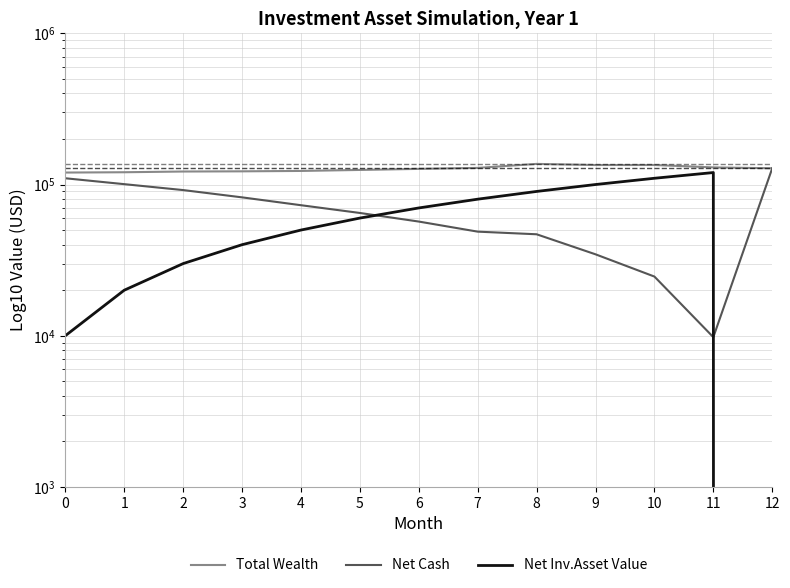

What is the value of the Net Cash point at the 11th from the left?

24623.5